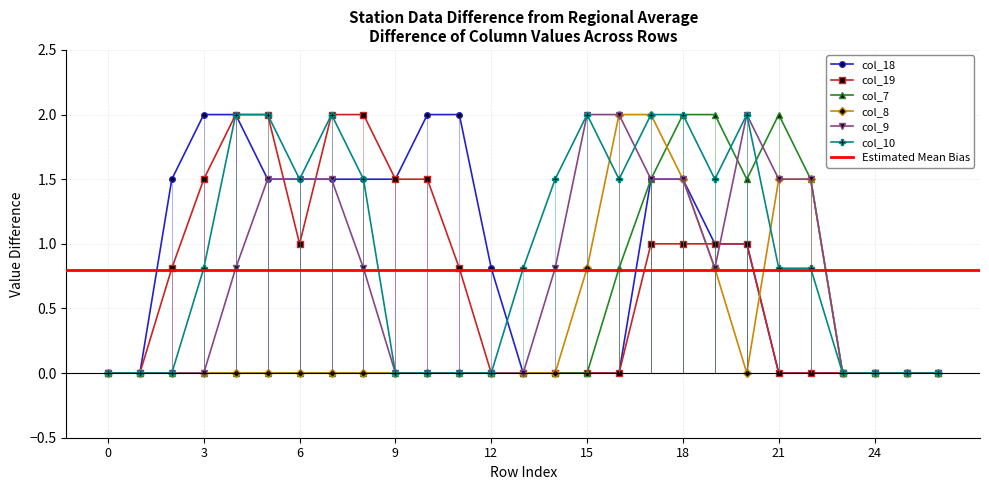

How many interior local valleys does the col_9 series have?

1